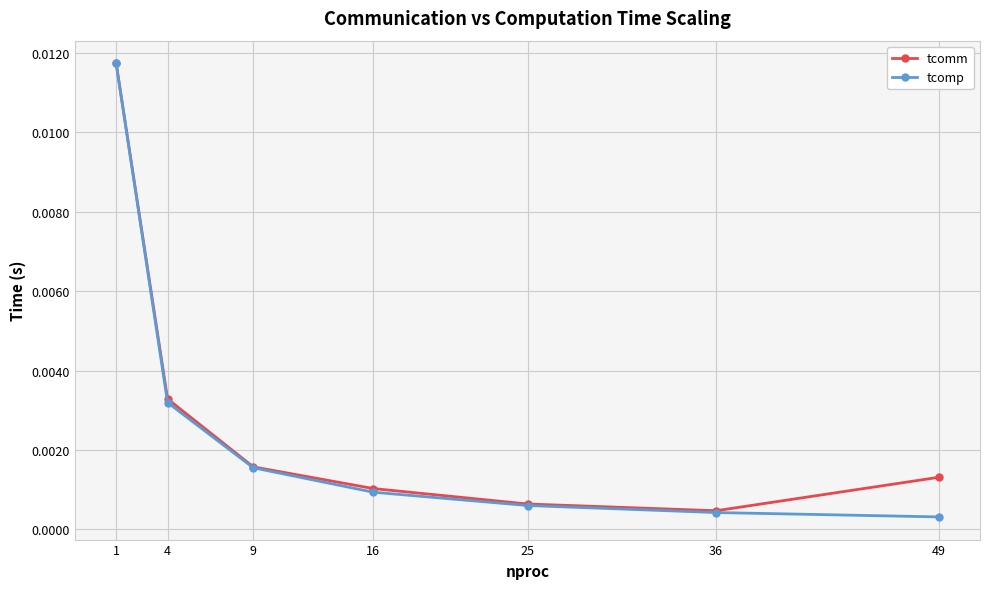

True or false: tcomp has more than 1 points higher than both neighbors.

False